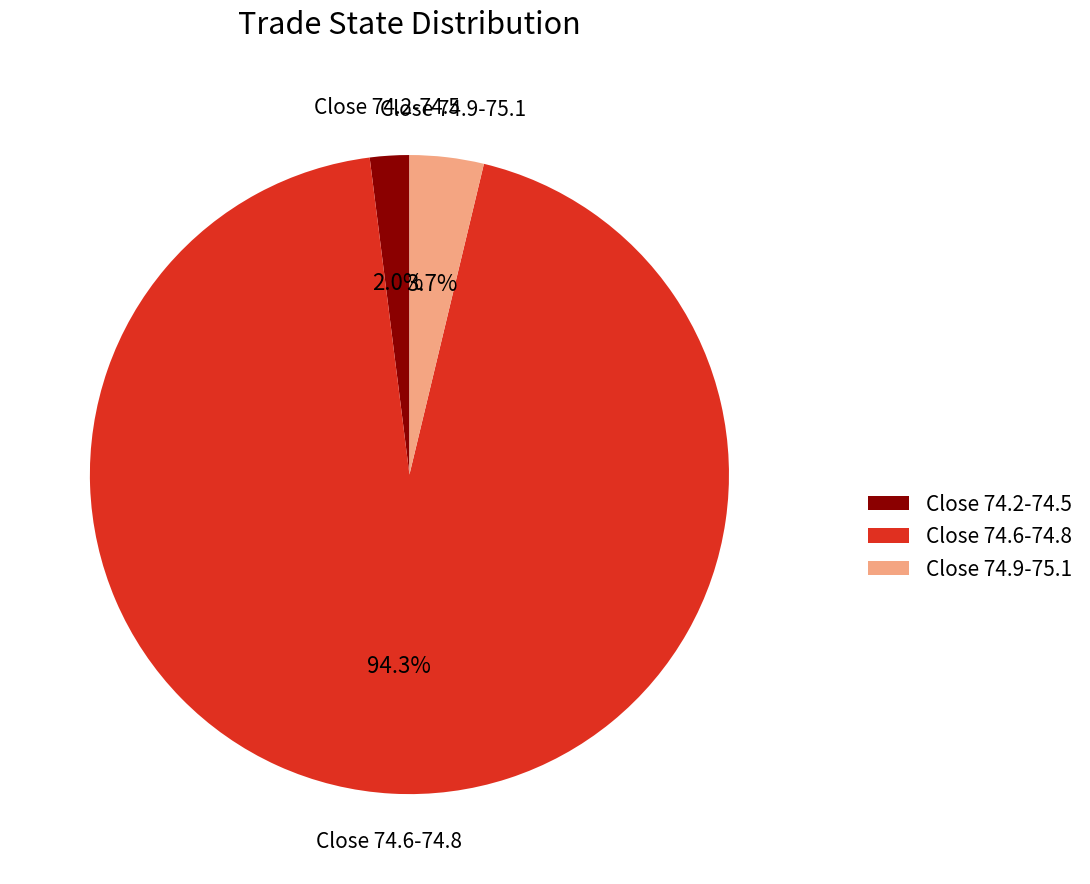

Is there any slice that represents more than half of the pie?

Yes